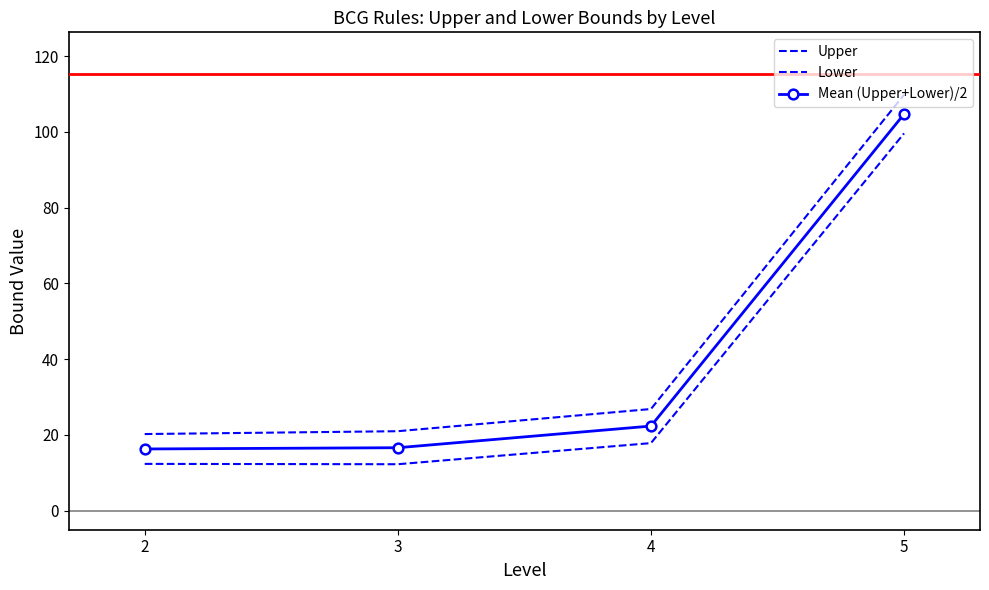

Does the chart have visible grid lines?

No